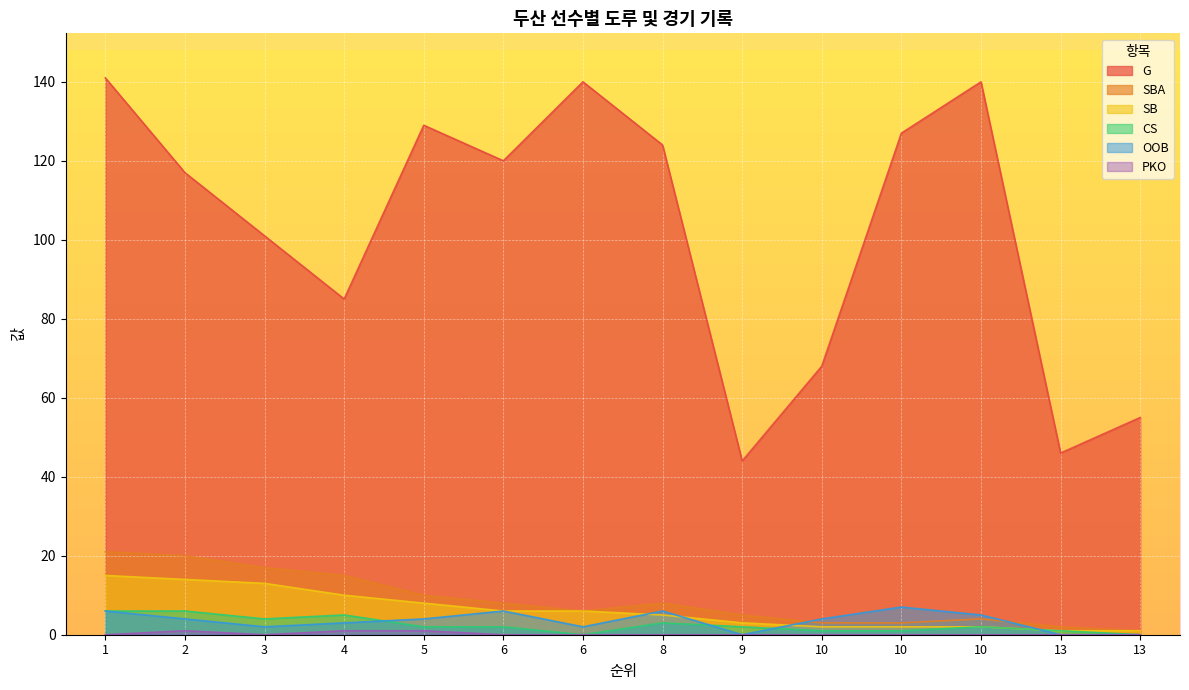

In CS, how many points are higher than both neighbors (excluding endpoints)?

3